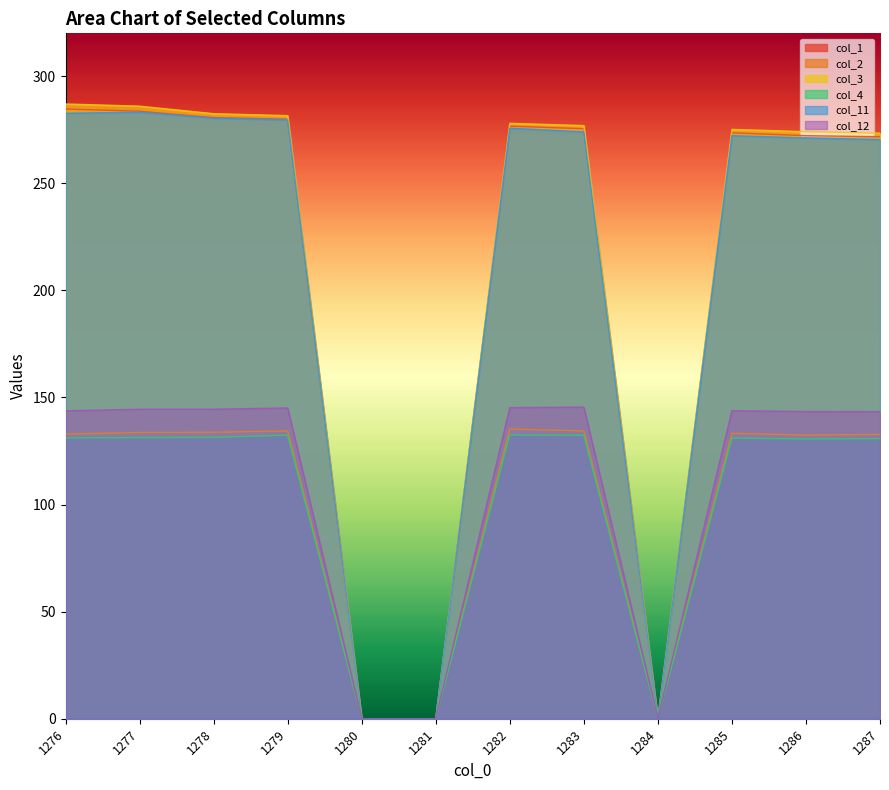

At which category is the sum across all series the highest?

1277